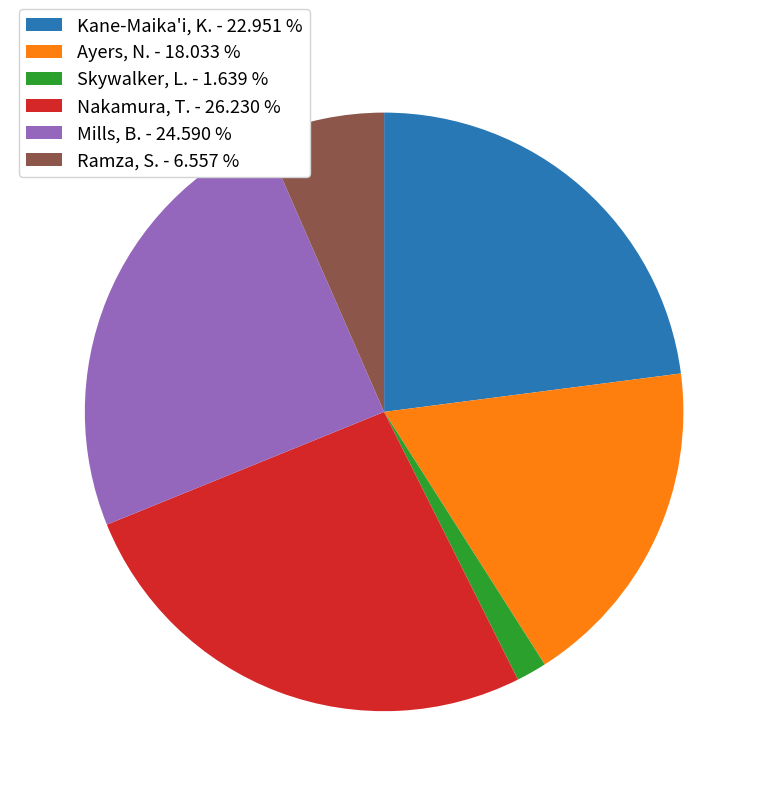

Count the number of slices in the pie.

6